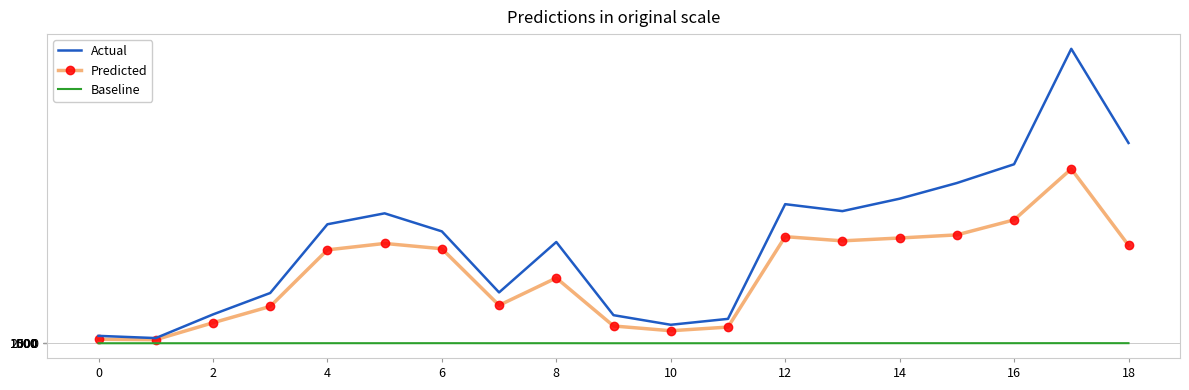

List the series in order of their overall mean, lowest first.

Baseline, Predicted, Actual